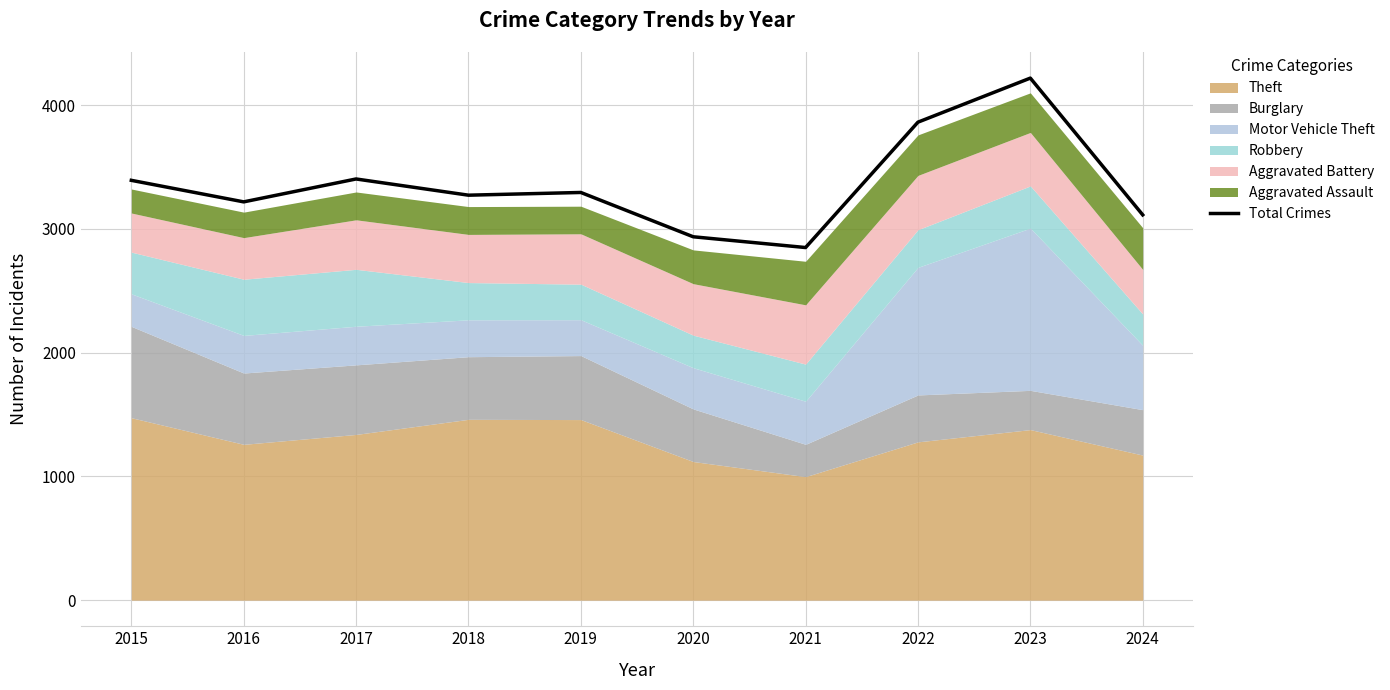

Which category has the lowest value across all series?

2021